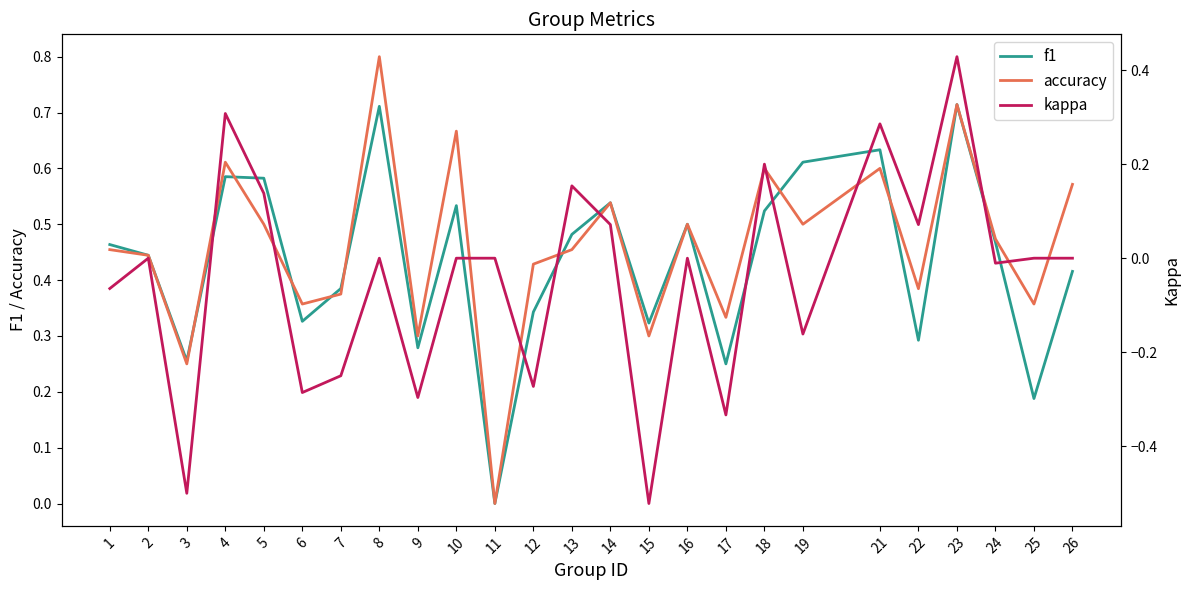

How many distinct data groups are displayed?

3